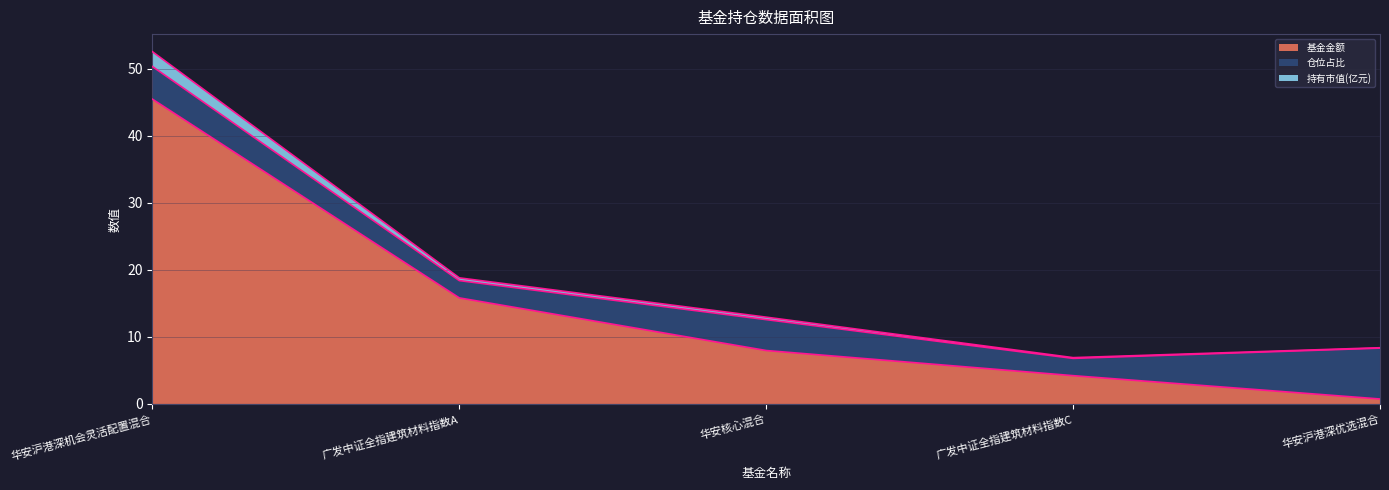

What is the difference between the maximum and minimum values in the 基金金额 series?

44.7